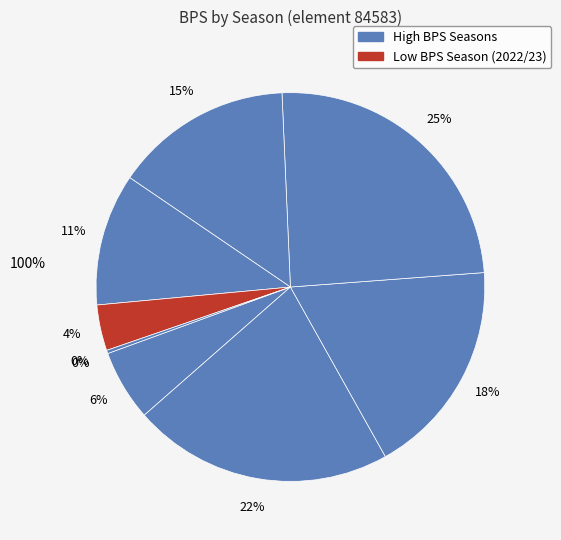

What is the change in value from 2012/13 to 2014/15?

+558